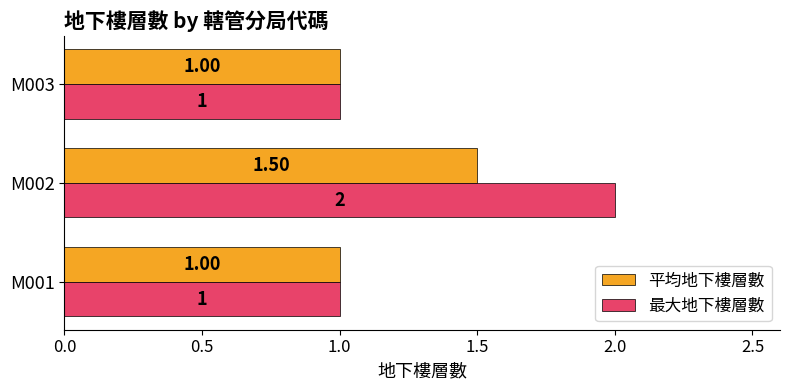

What is the difference between the maximum and second lowest values in the 最大地下樓層數 series?

1.0